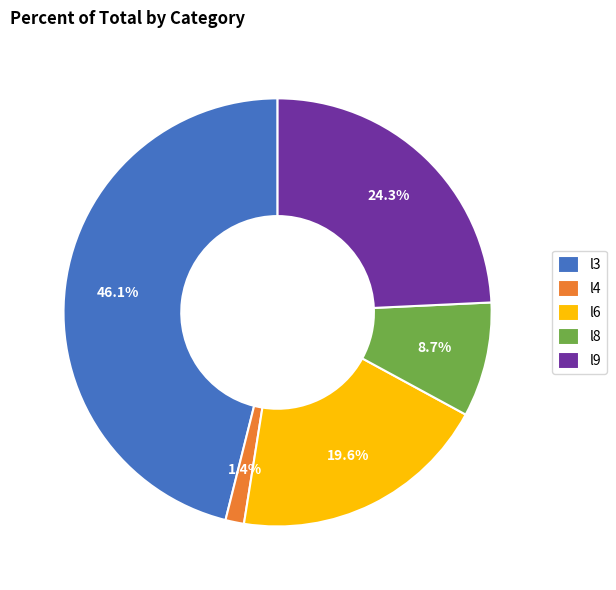

Do l6 and l8 together represent more than half of the pie?

No